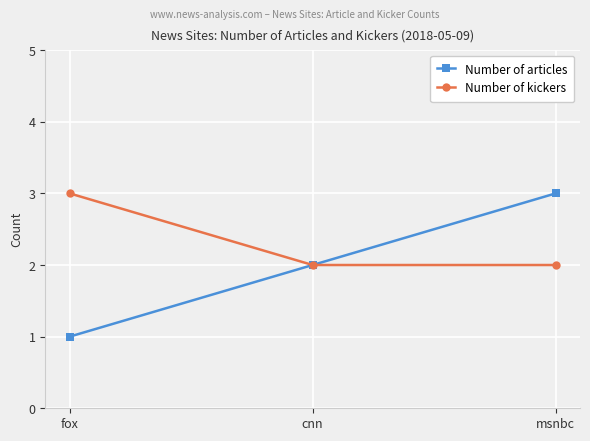

What is the lowest value of the Number of kickers series?

2